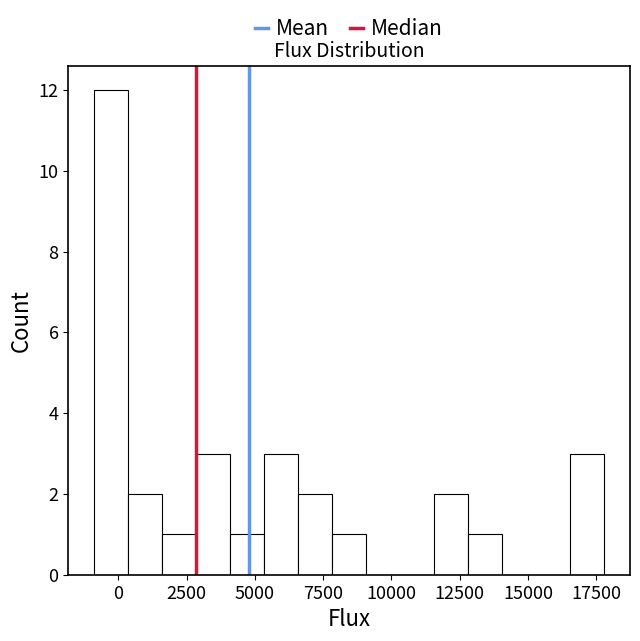

Read against the x-axis, roughly where is the centre of the tallest bar?

-500